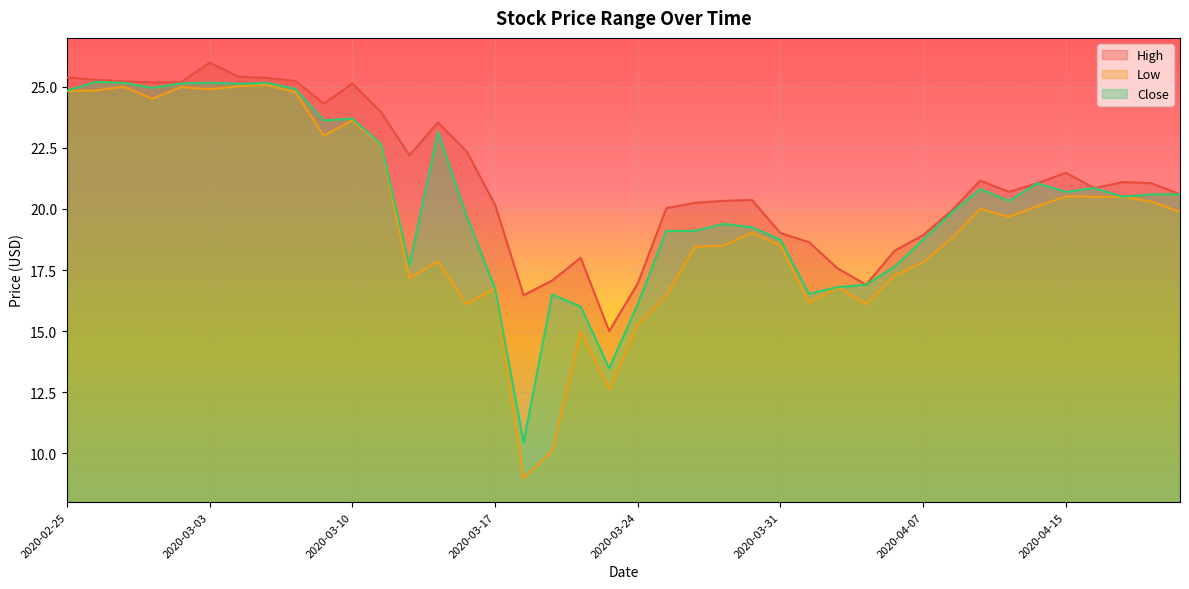

Does the chart display data point markers on the line(s)?

No